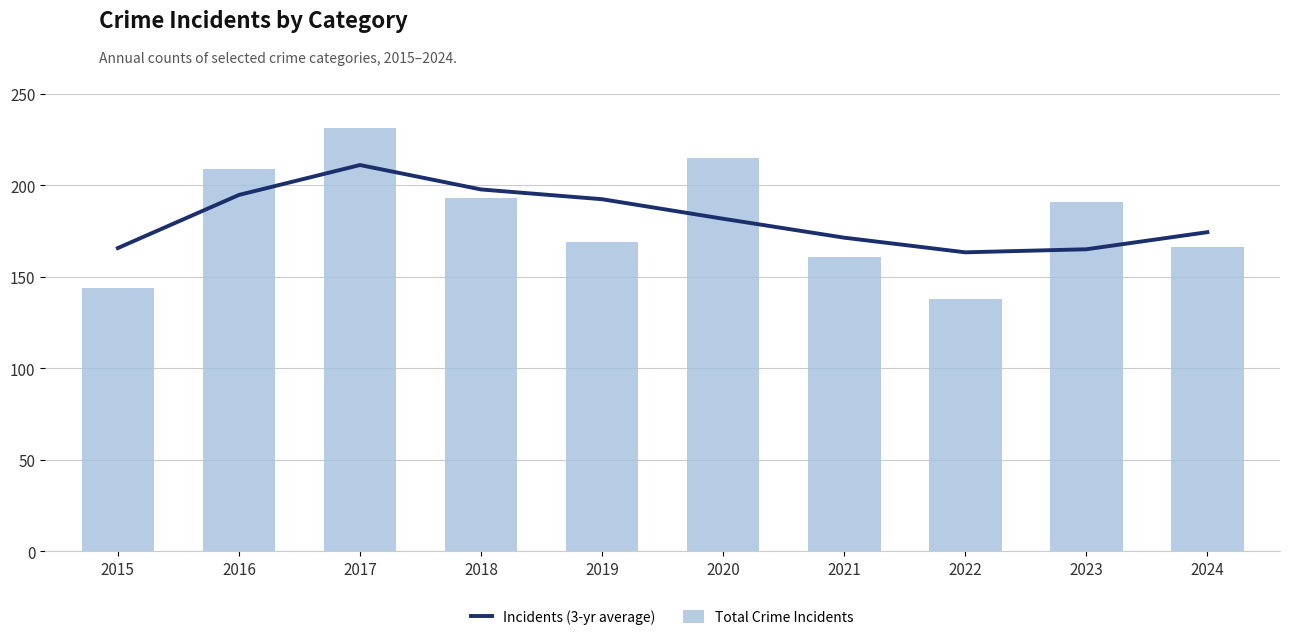

Which category has the highest value across all series?

2017